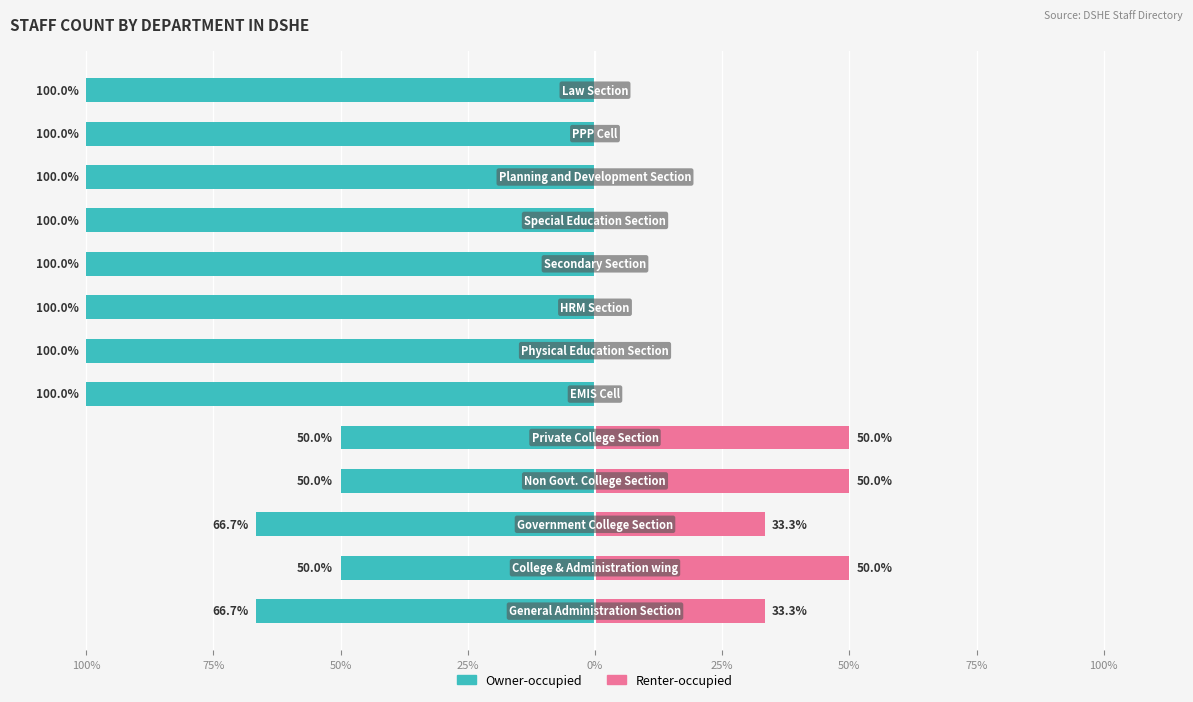

What is the difference between the Owner-occupied values at 50% and 75%?

16.7